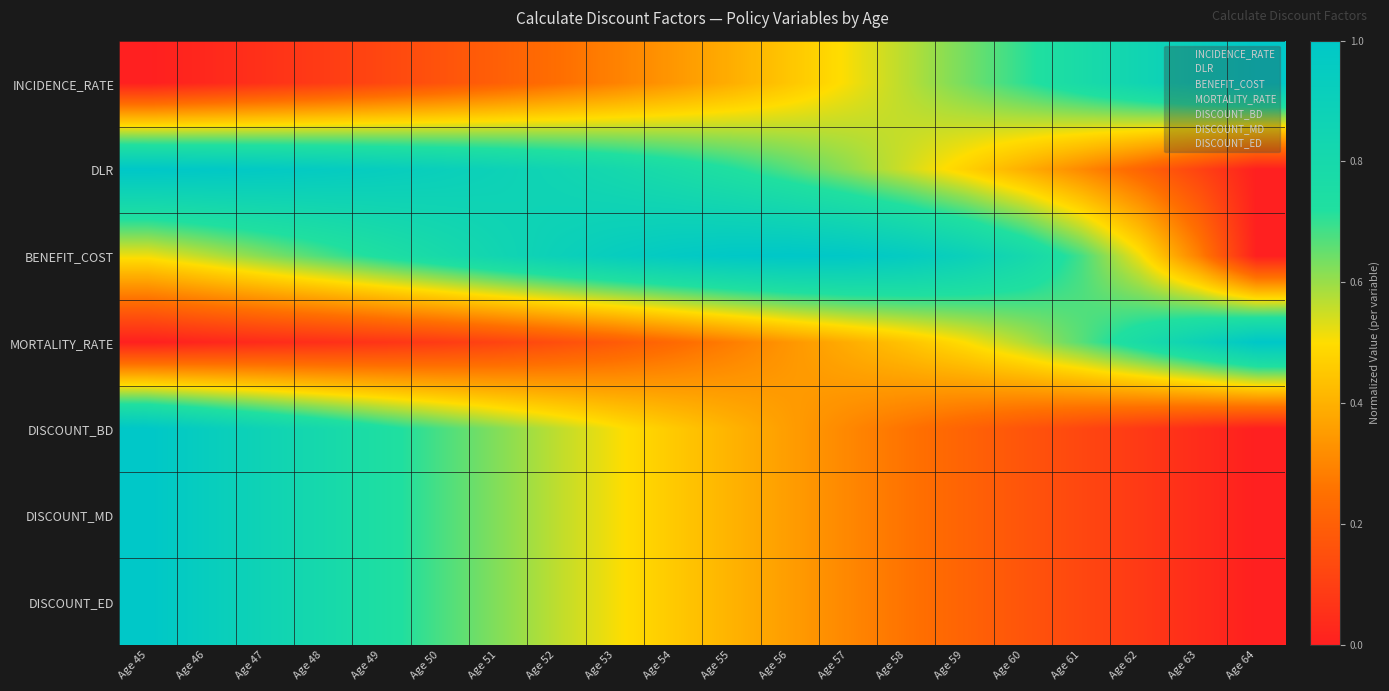

List the series in order of their peak value, lowest first.

INCIDENCE_RATE, DLR, BENEFIT_COST, MORTALITY_RATE, DISCOUNT_BD, DISCOUNT_MD, DISCOUNT_ED